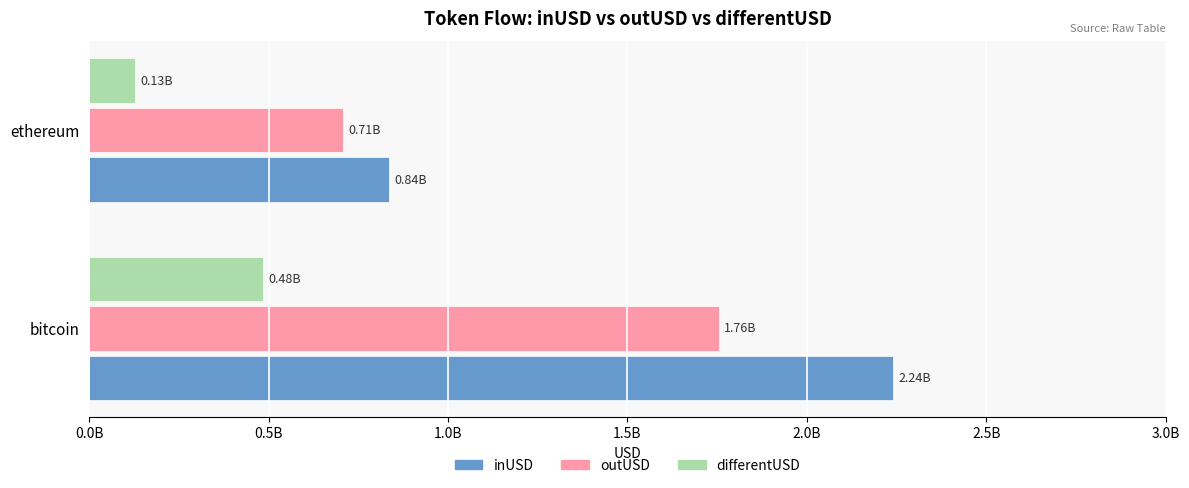

What are all the series names shown in the legend?

inUSD, outUSD, differentUSD